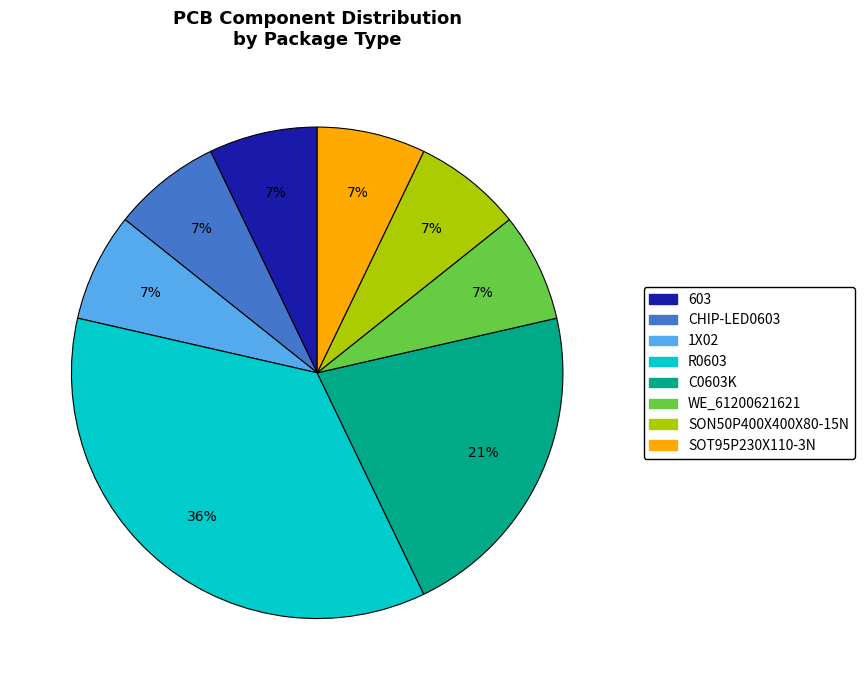

Combined, do SON50P400X400X80-15N and WE_61200621621 account for over 50%?

No